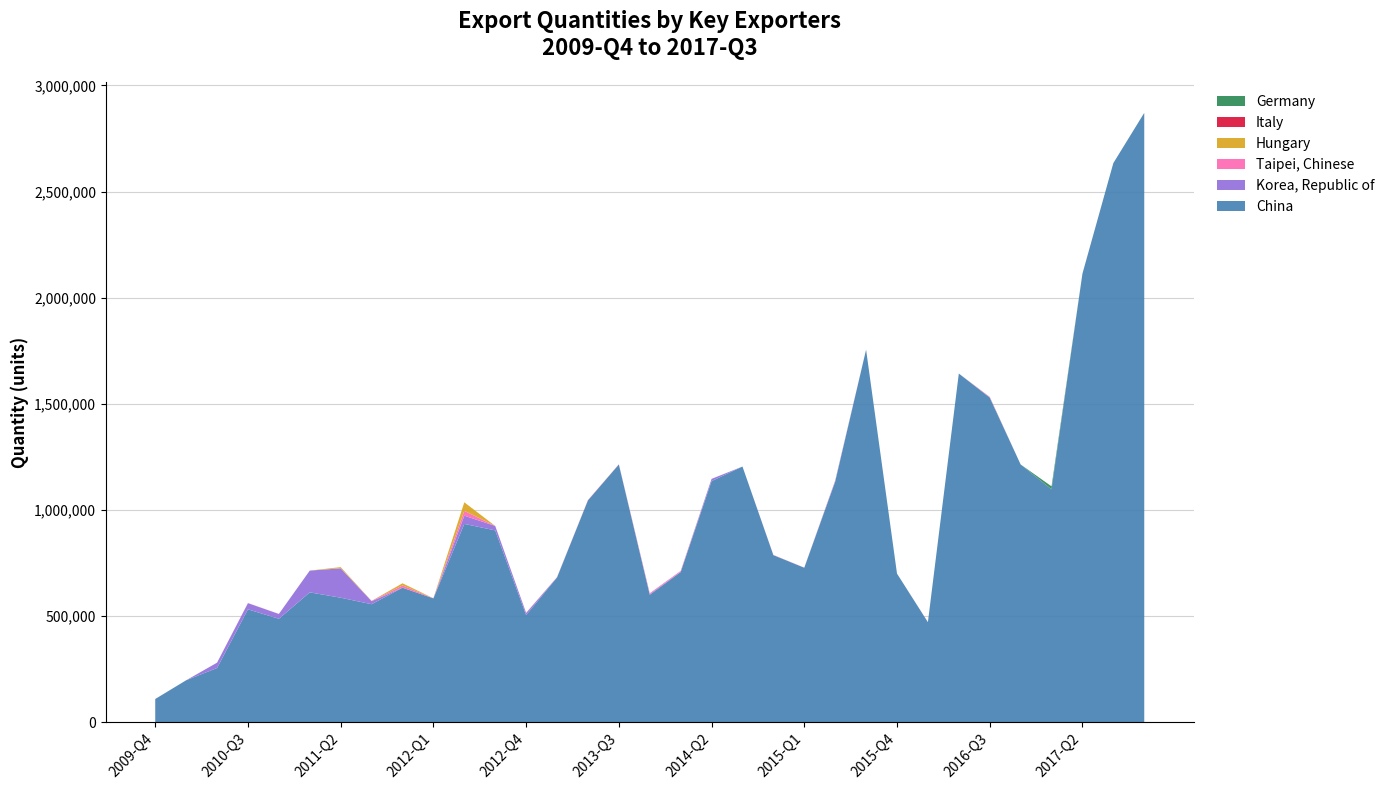

Reading left to right, what are all the values shown in this chart?

China: 109988	198197	256050	532353	487861	612312	587135	556480	634218	583987	934720	904190	505188	682320	1045547	1214485	600859	707628	1136250	1204849	787653	728250	1133277	1755147	700607	471834	1642862	1529342	1214714	1097209	2113208	2634128	2870588
Korea, Republic of: 125	108	25111	29177	22655	102549	138375	13968	100	26	38727	21004	10080	960	0	26	3789	1786	10553	67	34	55	4752	15	32	0	0	1980	0	320	0	0	0
Taipei, Chinese: 29	2	26	618	326	2	672	70	10699	624	22939	2	1042	868	1427	1126	3790	3940	3	0	1066	458	882	21	10	427	15	1584	8	50	497	0	0
Hungary: 0	0	0	0	0	0	5000	0	10000	0	40000	0	0	0	0	0	0	0	0	0	0	0	0	0	0	0	0	510	0	0	0	0	0
Italy: 0	0	0	0	0	0	0	1000	0	0	0	0	0	0	0	0	0	0	0	0	0	0	0	0	0	0	0	0	1	0	2	2	113
Germany: 0	0	0	0	0	0	0	0	0	0	0	0	0	0	0	0	0	0	0	0	0	0	0	0	0	0	0	0	0	14000	0	0	0